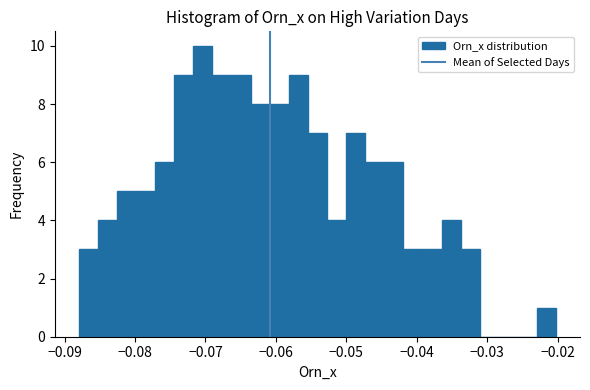

Around what value on the x-axis is the tallest bar? Give the approximate position of its centre, as read against the axis.

-0.070